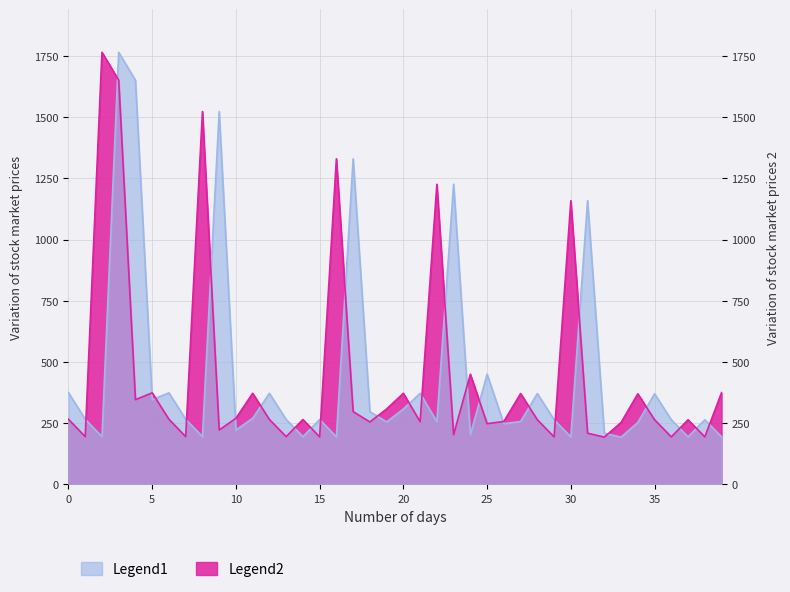

The value of Legend1 at 2 is 283. True or false?

False